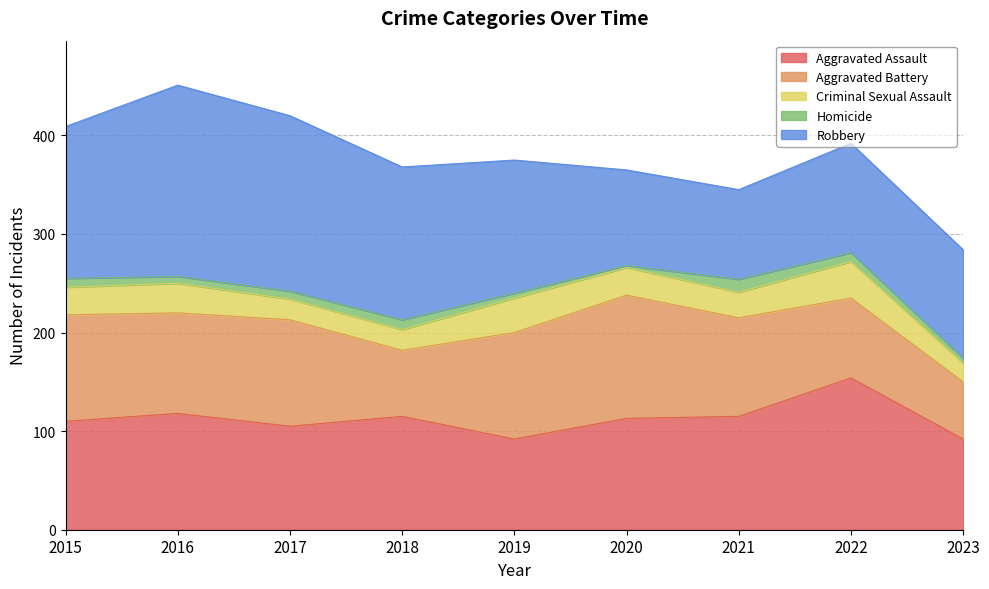

What is the total value across all series at 2015?

409